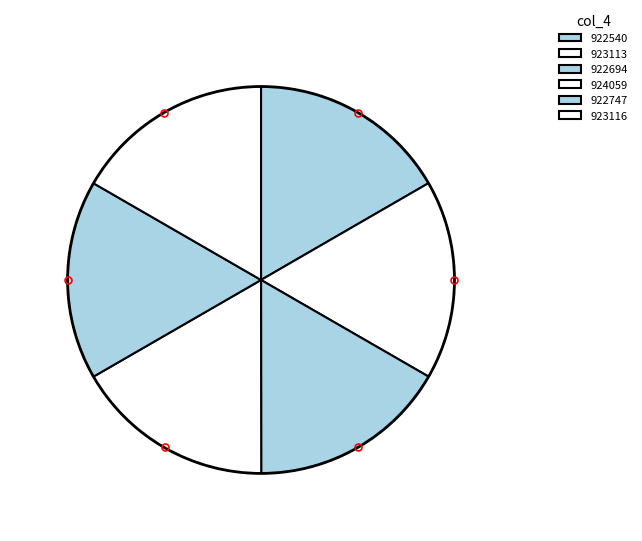

Does 922747 represent more than half of the total?

No